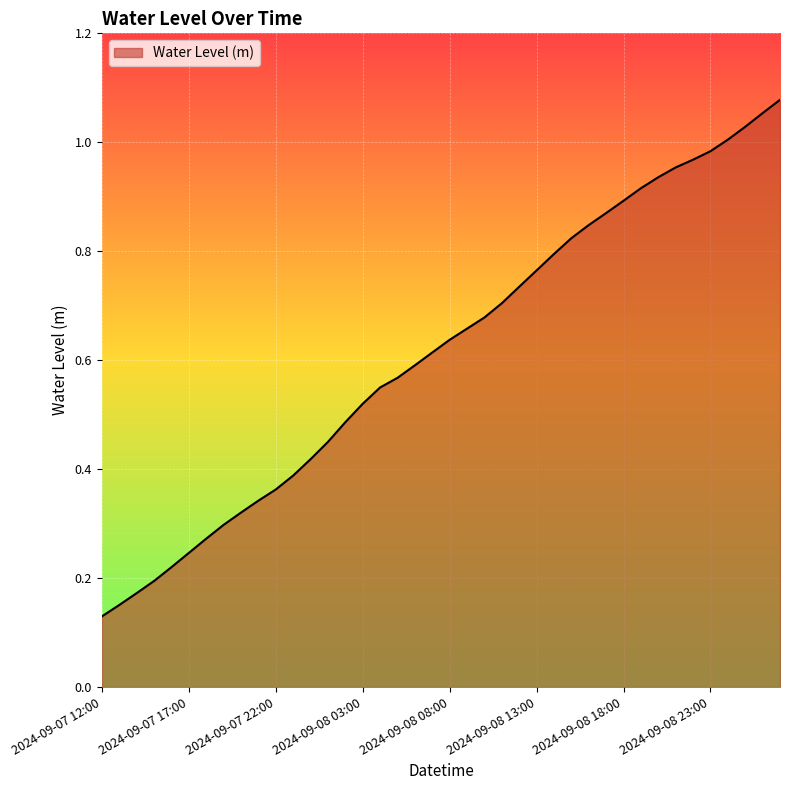

Does the chart display data point markers on the line(s)?

No